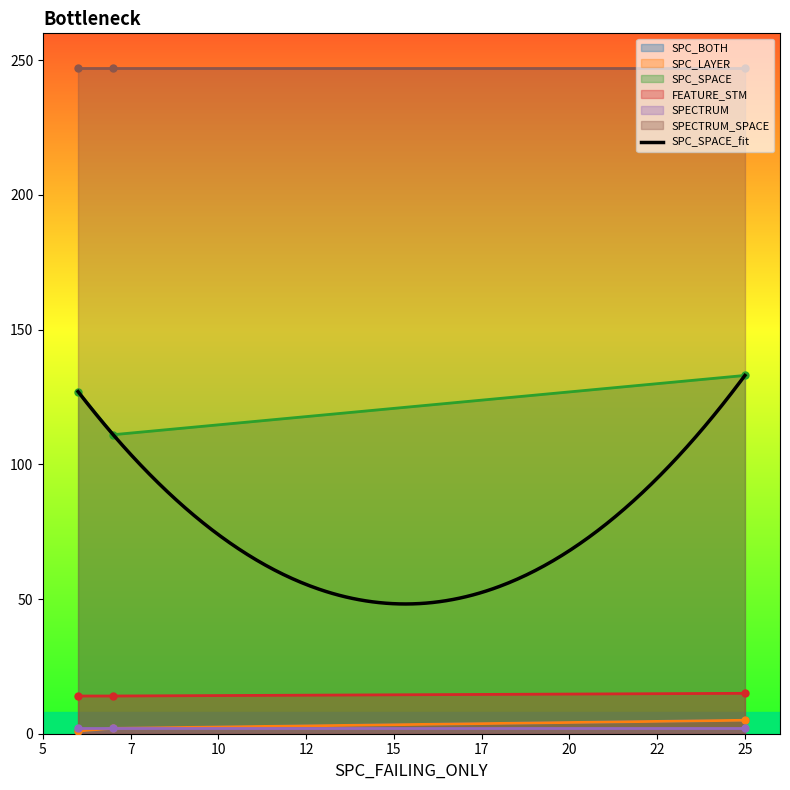

Which series changed the most between 6 and 7?

SPC_SPACE